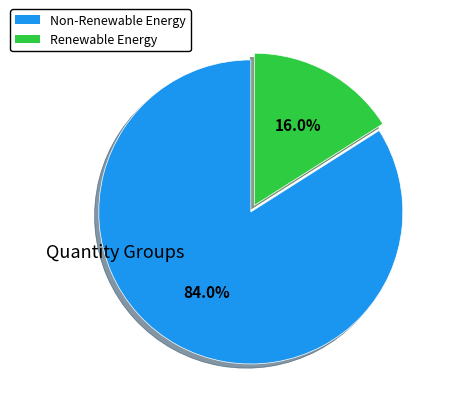

Is there any slice that represents more than half of the pie?

Yes